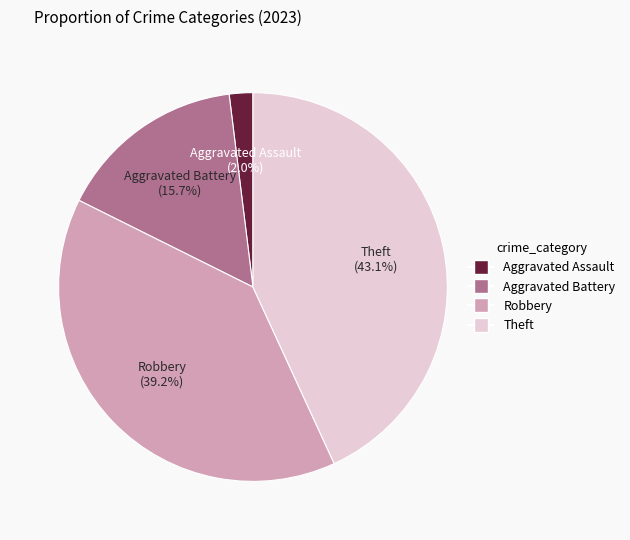

The Theft slice represents 33% of the pie. True or false?

False